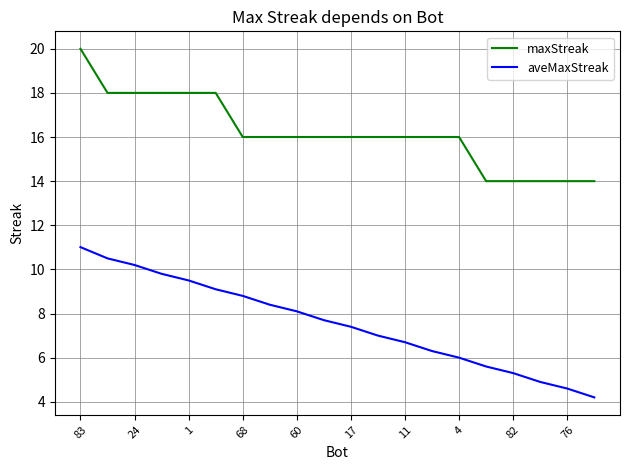

What is the smallest value displayed?

4.2